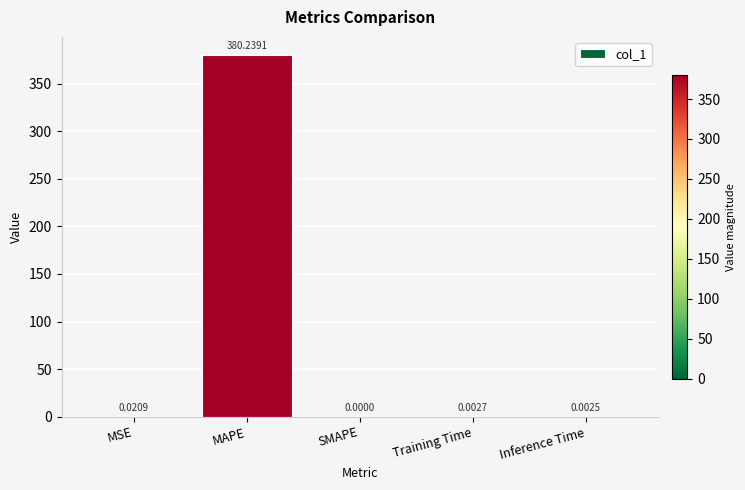

What is the sum of all values?

380.3